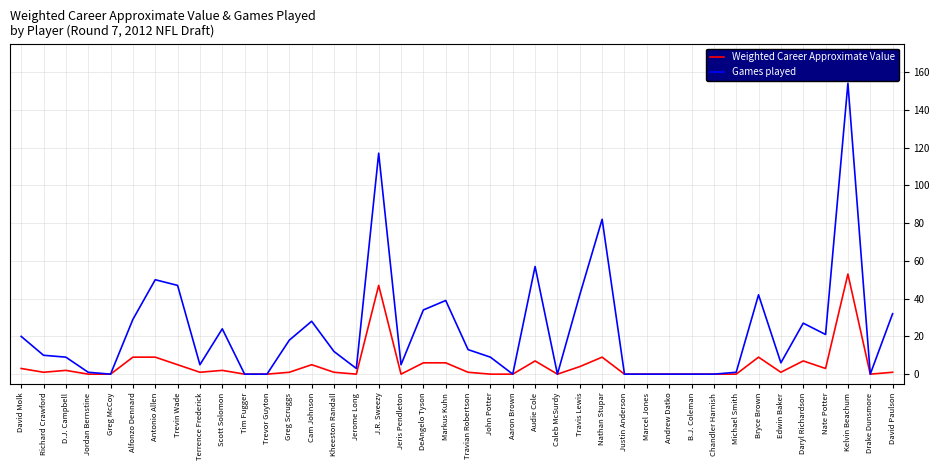

Which series has the largest range (max minus min)?

Games played